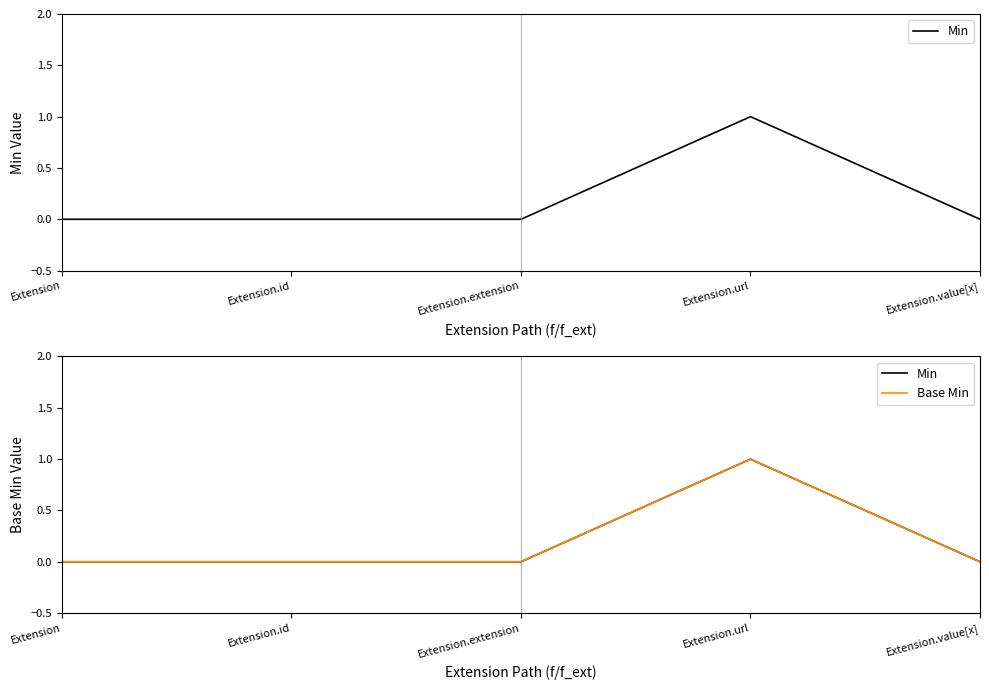

What is the difference between the maximum and minimum values in the Base Min series?

1